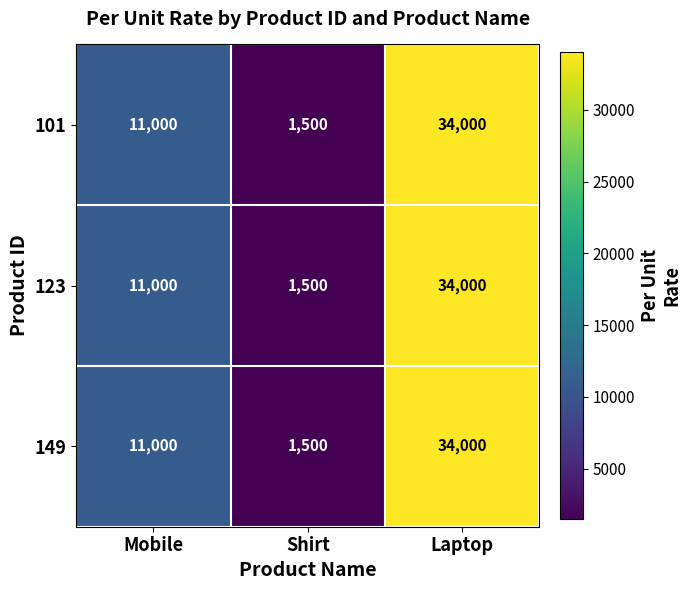

Is it true that 123 equals 44900 at Laptop?

False